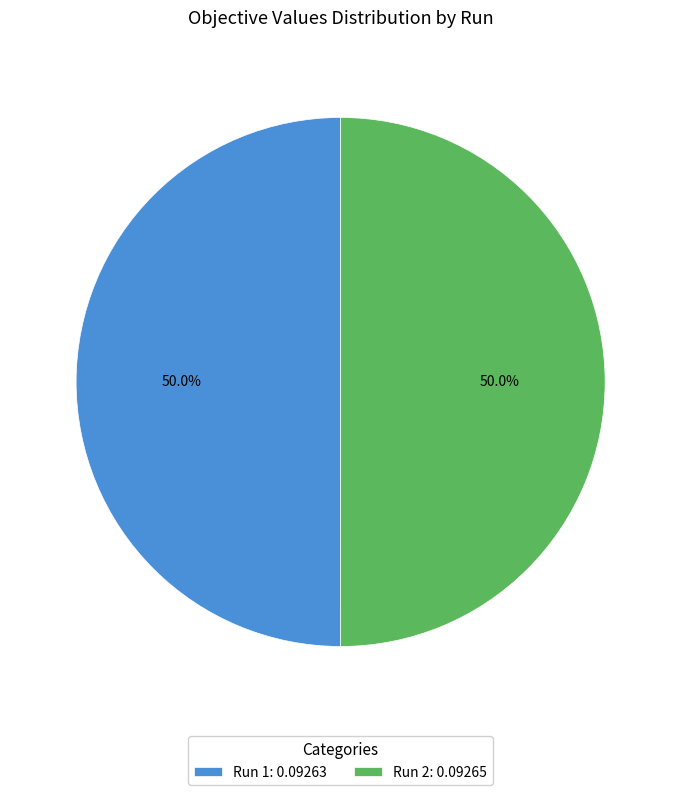

What is the total percentage of Run 2: 0.09265 and Run 1: 0.09263?

100.0%